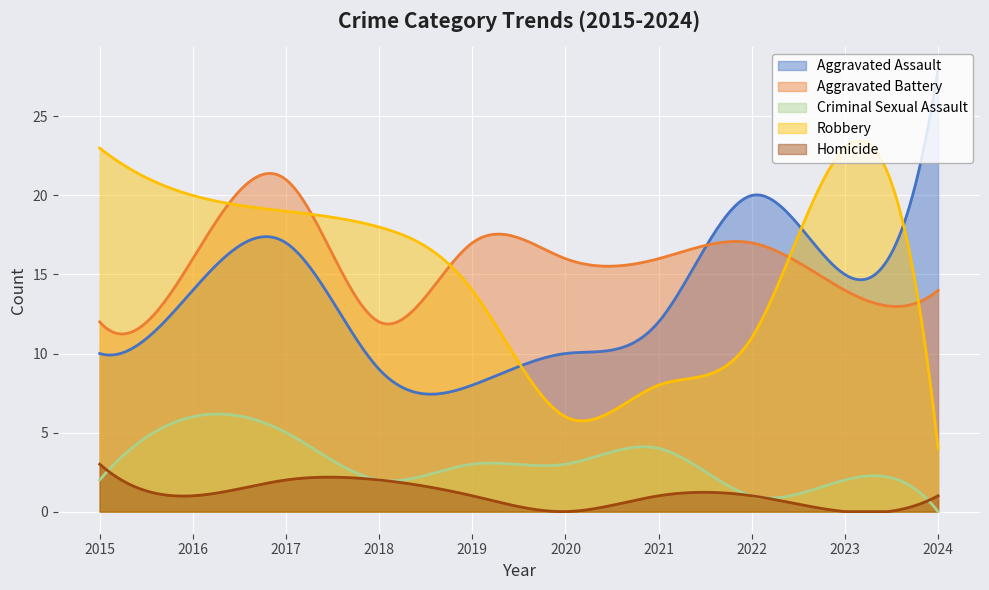

True or false: Robbery has a value of 22 at 2019.

False